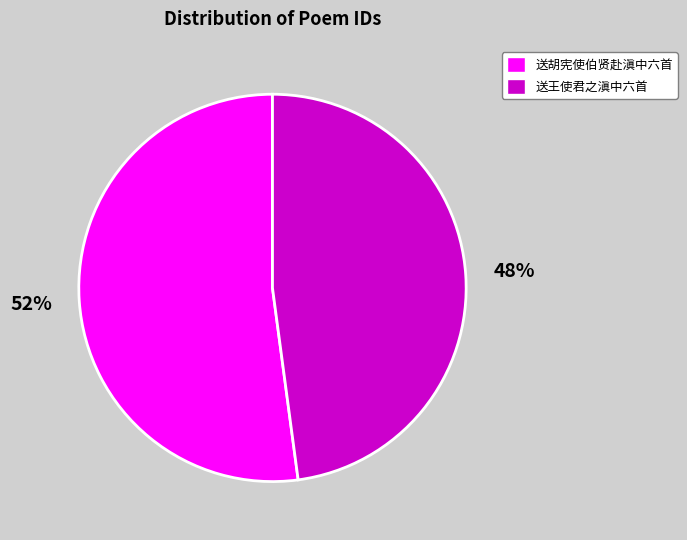

Which category has the smallest portion of the pie?

送王使君之滇中六首